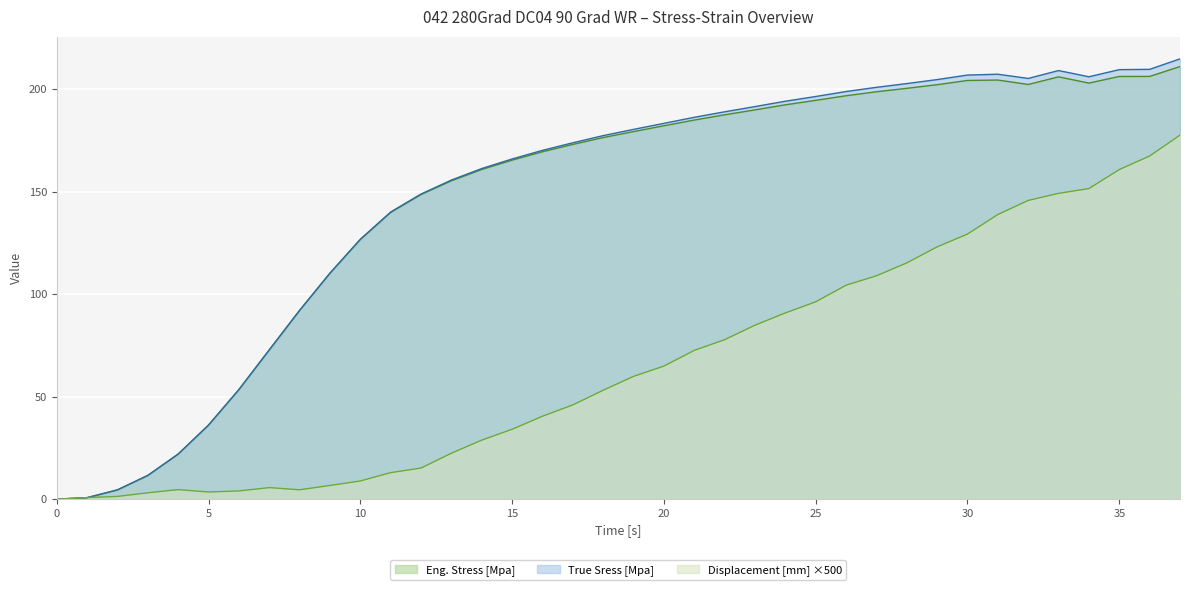

Where is Eng. Stress [Mpa] nearest to the value 105?

9